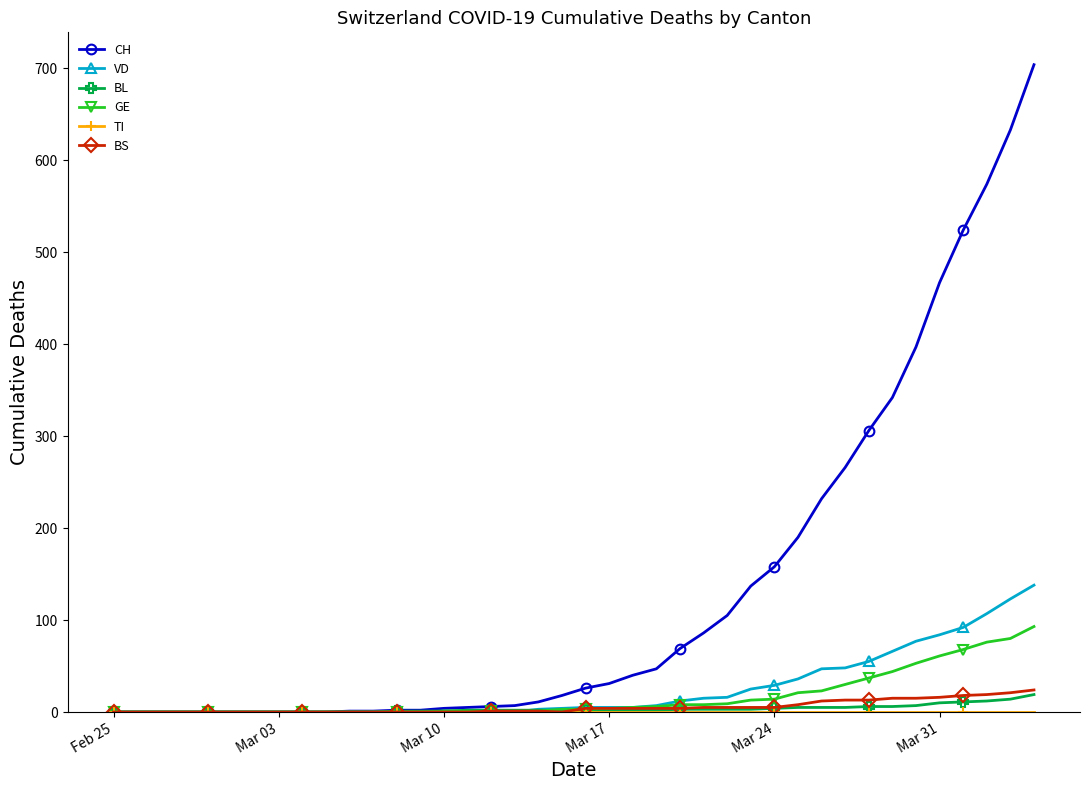

At how many categories does at least one series exceed 511?

4